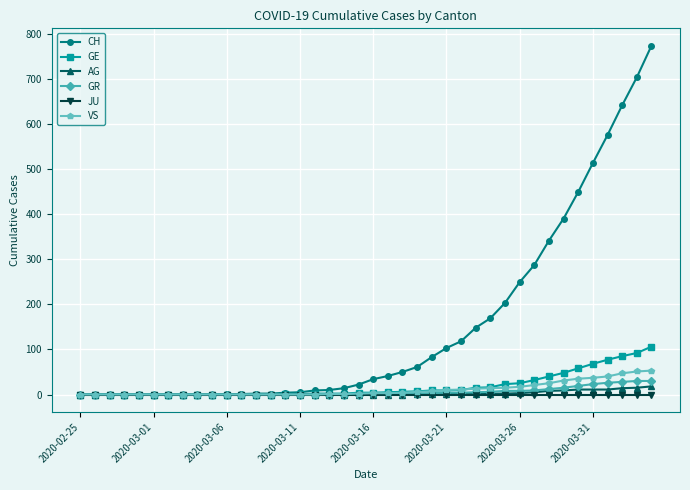

Which series has the widest spread of values?

CH